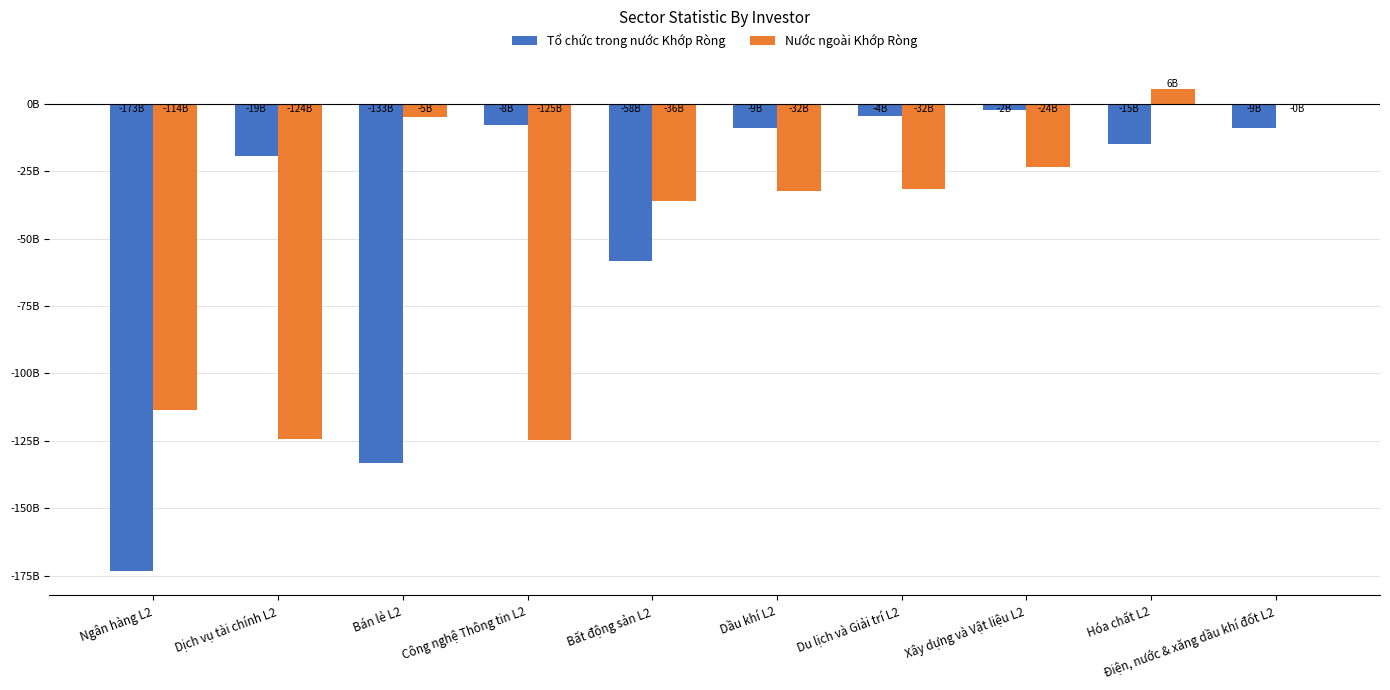

What is the sum of the Nước ngoài Khớp Ròng values at Điện, nước & xăng dầu khí đốt L2 and Dầu khí L2?

-32816897950